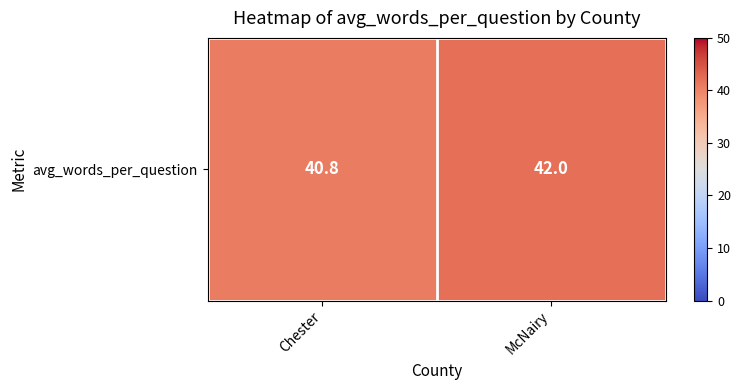

Count the values in the range 40 to 42.

2